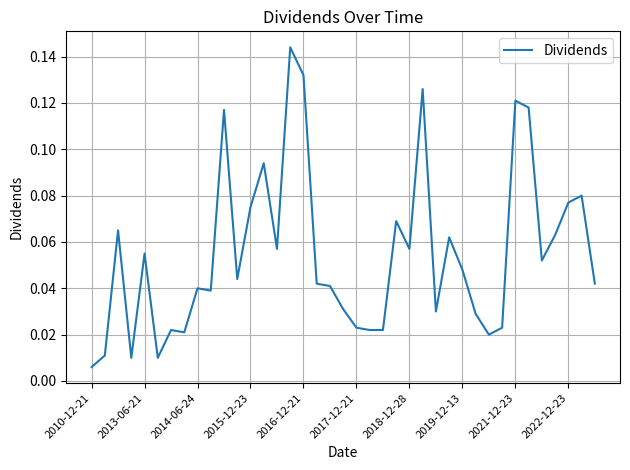

Which category has the lowest value across all series?

2010-12-21